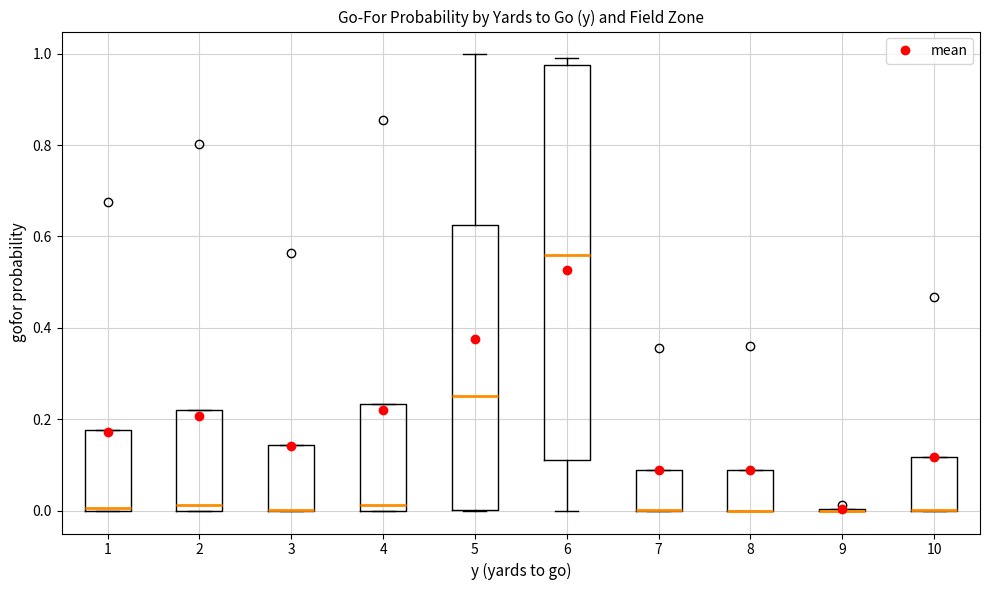

Reading left to right, read every box against the y-axis: the position of its median line, the range the box covers, and the ends of its whiskers. The values are not printed on the chart, so give them approximately, as read against the axis.

1: median 0.00, box 0.00 to 0.18, whiskers 0.00 to 0.18
2: median 0.02, box 0.00 to 0.22, whiskers 0.00 to 0.22
3: median 0.00 (drawn on the box's lower edge), box 0.00 to 0.14, whiskers 0.00 to 0.14
4: median 0.02, box 0.00 to 0.24, whiskers 0.00 to 0.24
5: median 0.26, box 0.00 to 0.62, whiskers 0.00 to 1.00
6: median 0.56, box 0.12 to 0.98, whiskers 0.00 to 1.00
7: median 0.00 (drawn on the box's lower edge), box 0.00 to 0.10, whiskers 0.00 to 0.10
8: median 0.00 (drawn on the box's lower edge), box 0.00 to 0.10, whiskers 0.00 to 0.10
9: box collapsed to a line at 0.00, whiskers 0.00 to 0.00
10: median 0.00 (drawn on the box's lower edge), box 0.00 to 0.12, whiskers 0.00 to 0.12